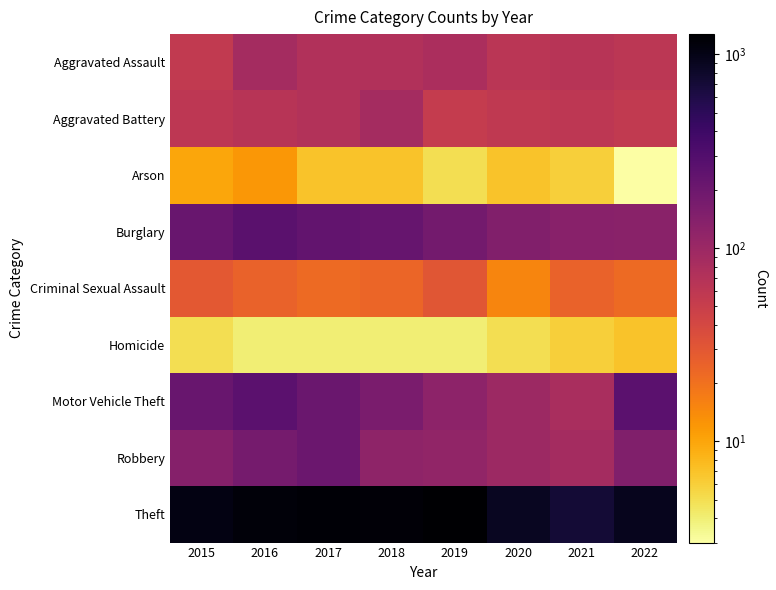

Reading left to right, list all the values displayed in this chart.

Aggravated Assault: 2015=56	2016=88	2017=72	2018=72	2019=80	2020=62	2021=66	2022=61
Aggravated Battery: 2015=60	2016=66	2017=71	2018=86	2019=53	2020=57	2021=60	2022=56
Arson: 2015=10	2016=12	2017=7	2018=7	2019=5	2020=7	2021=6	2022=3
Burglary: 2015=216	2016=266	2017=237	2018=218	2019=182	2020=148	2021=133	2022=129
Criminal Sexual Assault: 2015=29	2016=25	2017=22	2018=24	2019=31	2020=15	2021=25	2022=22
Homicide: 2015=5	2016=4	2017=4	2018=4	2019=4	2020=5	2021=6	2022=7
Motor Vehicle Theft: 2015=212	2016=259	2017=208	2018=163	2019=123	2020=99	2021=82	2022=261
Robbery: 2015=139	2016=178	2017=202	2018=121	2019=116	2020=97	2021=88	2022=151
Theft: 2015=1041	2016=1151	2017=1188	2018=1170	2019=1272	2020=884	2021=716	2022=914